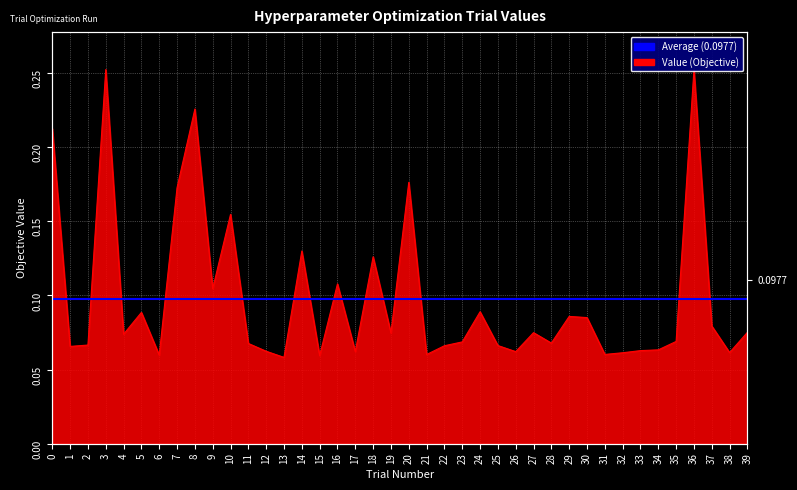

What is the value of the 30th point from the left?

0.1